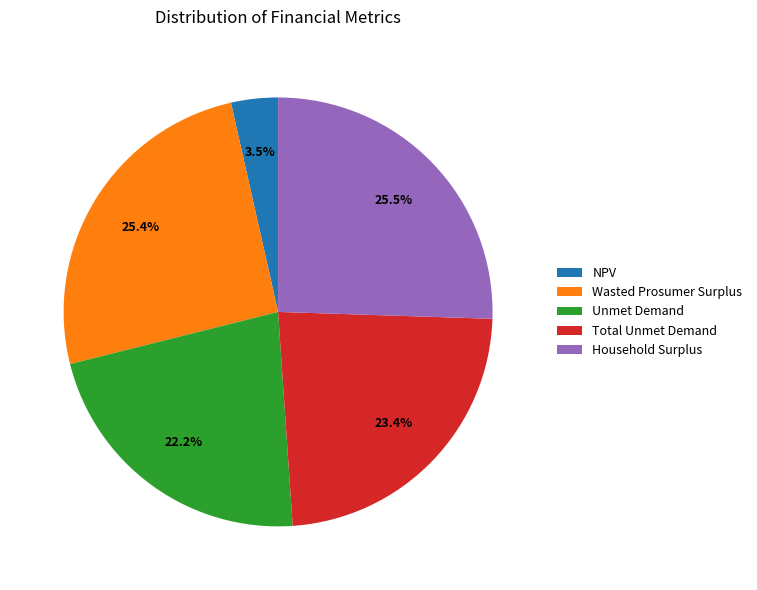

Does Household Surplus account for over 50% of the chart?

No